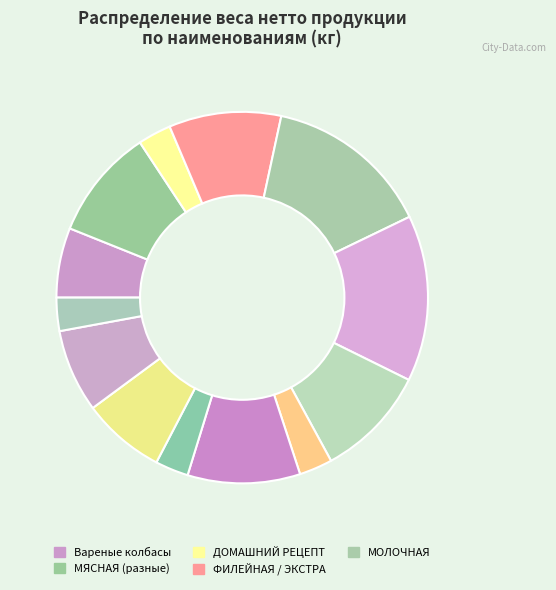

How many slices are in this pie chart?

13